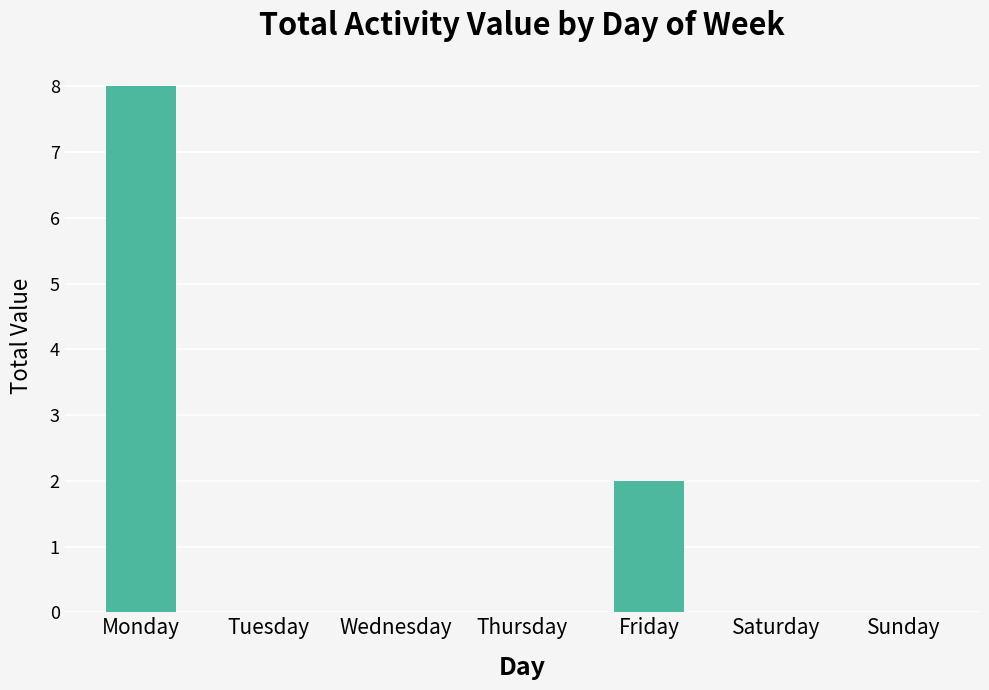

Reading right to left, transcribe all the data shown in this chart.

0	0	2	0	0	0	8